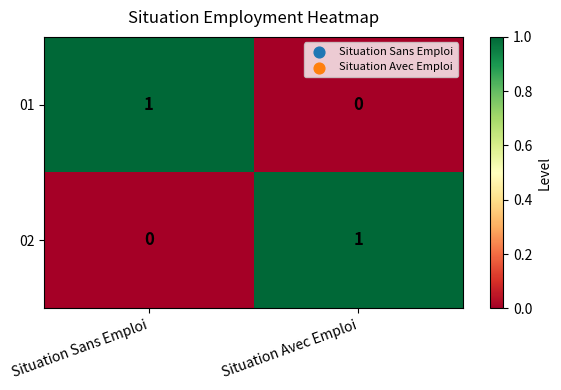

Which category has the highest value in the 02 series?

Situation Avec Emploi